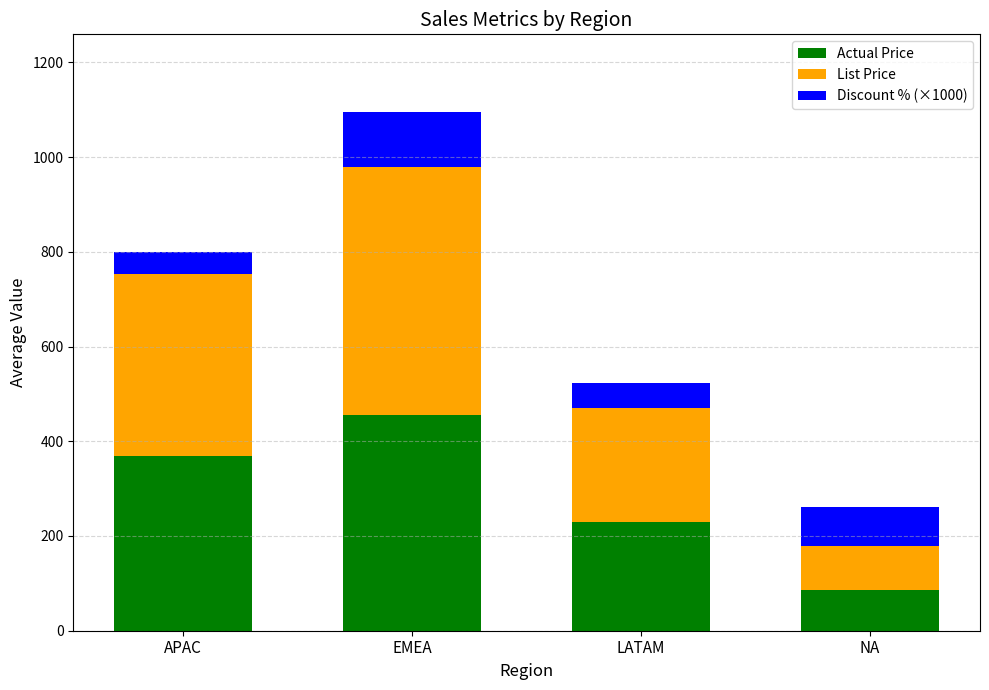

Reading right to left, what are the values for Actual Price?

86.0	230.2	456.3	369.3